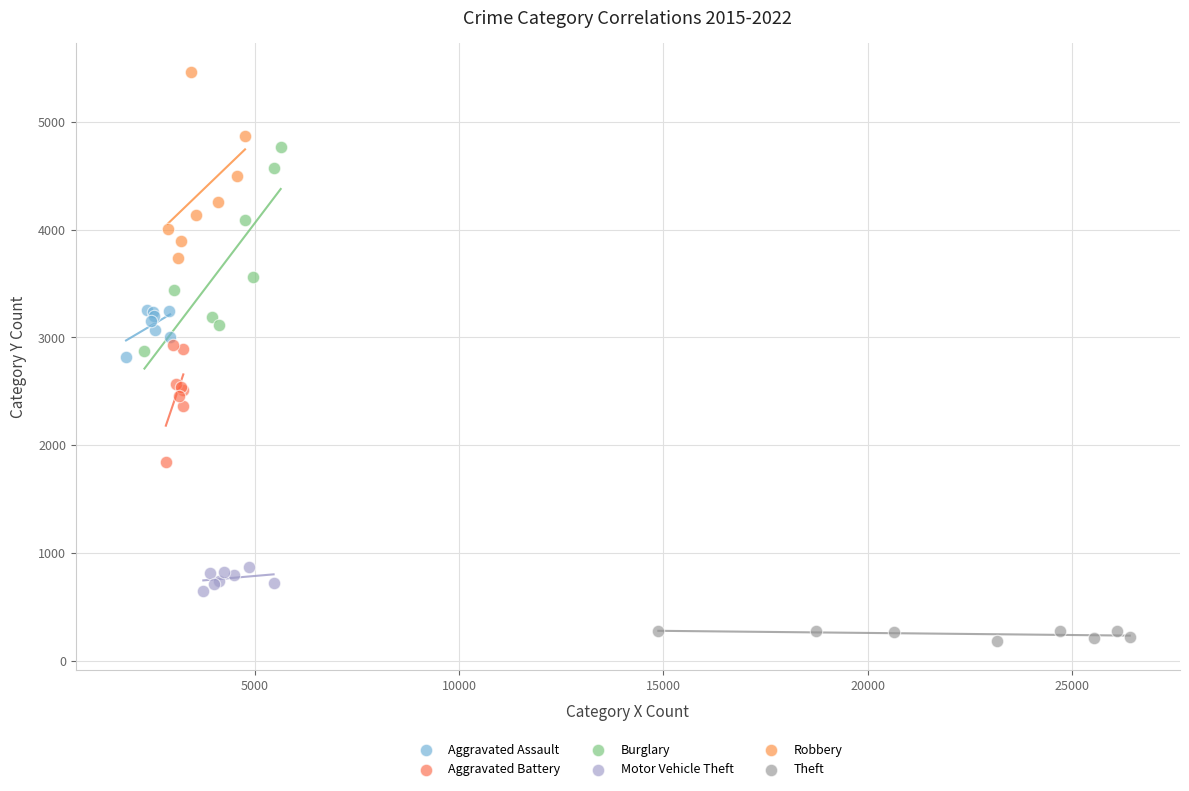

Which series has the widest spread of Y values?

Burglary